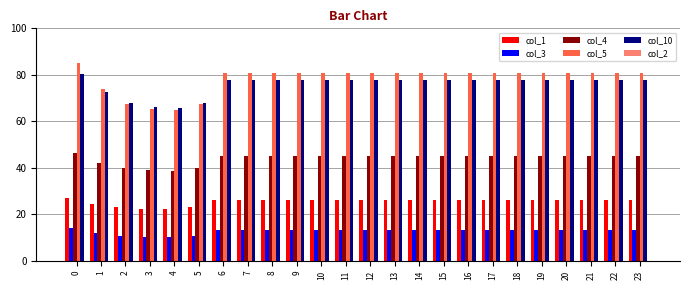

Which series changed the most between 1 and 23?

col_5